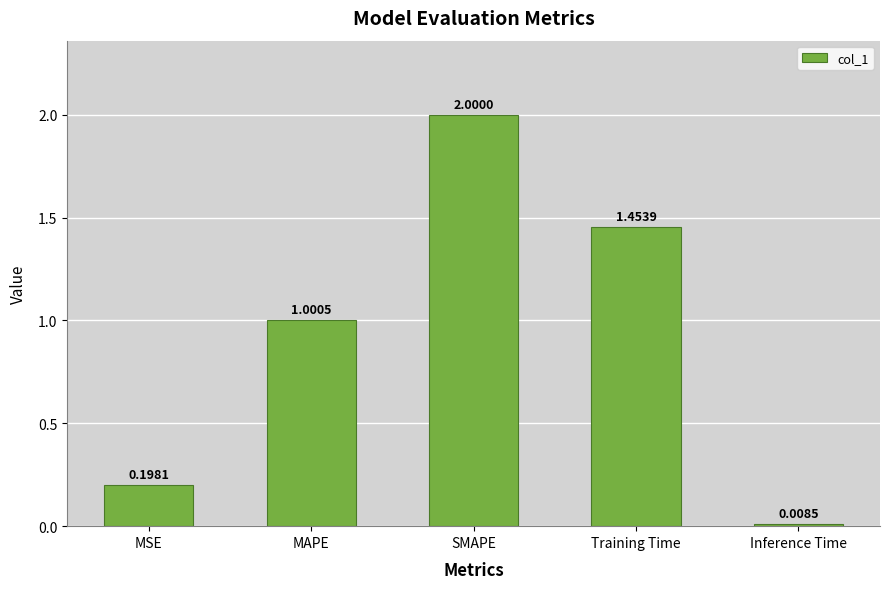

What position from the right is MSE?

5